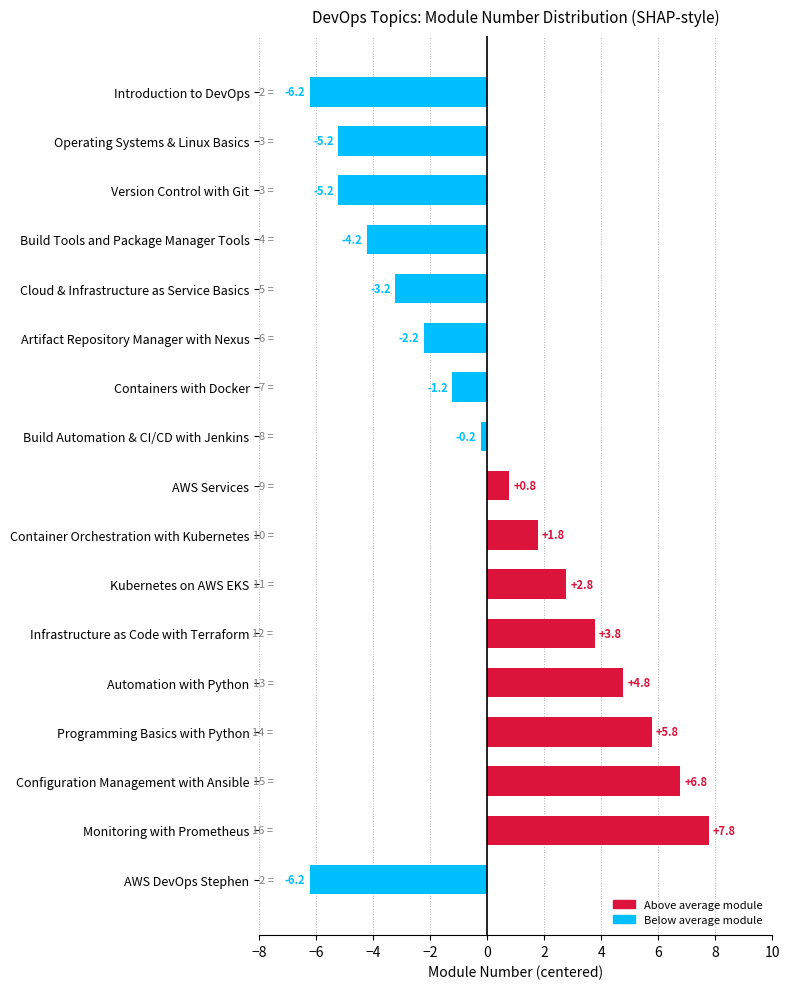

How many bars are there in total?

17